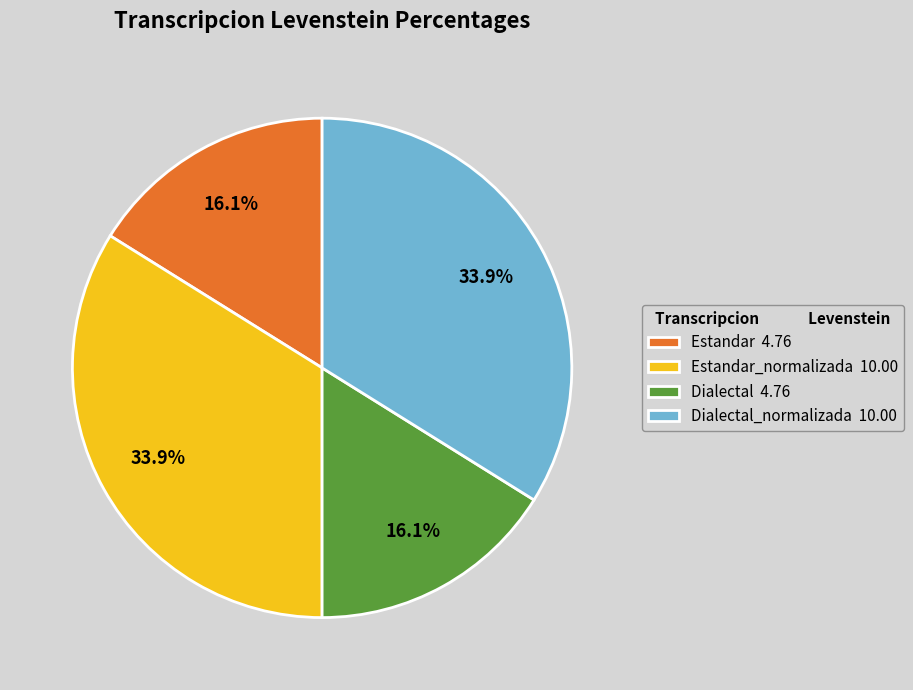

How much of the chart is everything except Dialectal_normalizada 10.00?

66.1%